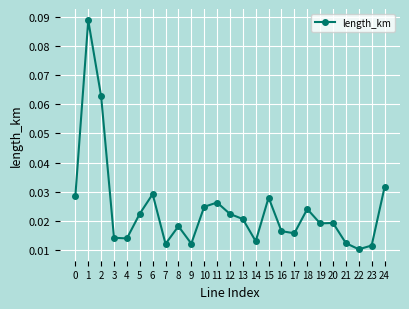

At which category does the data reach its first local peak?

1